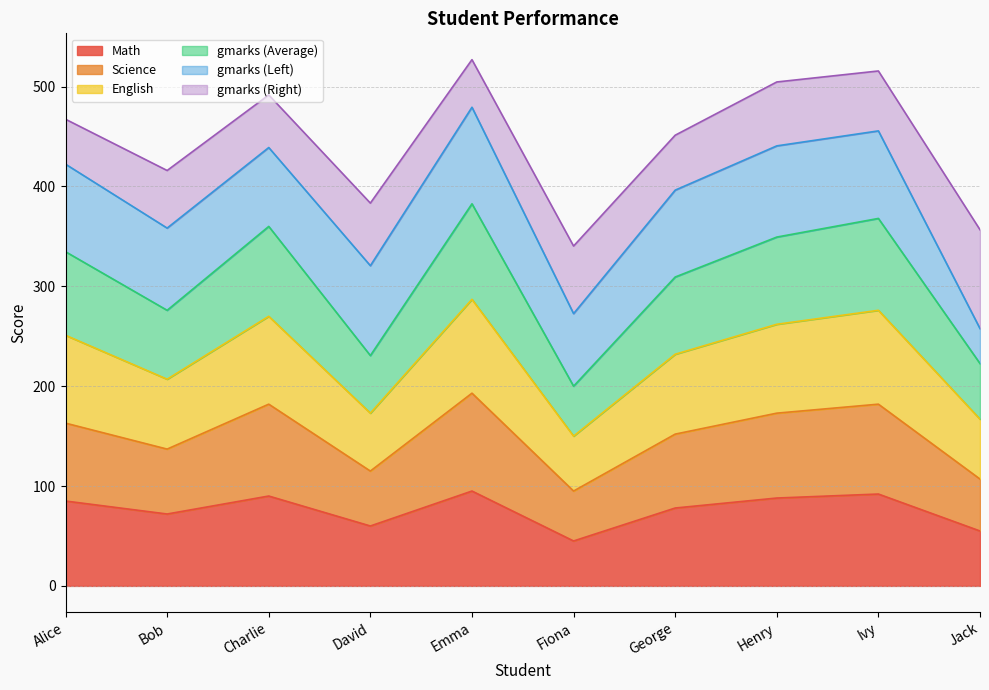

What is the total value across all series at Charlie?

491.7